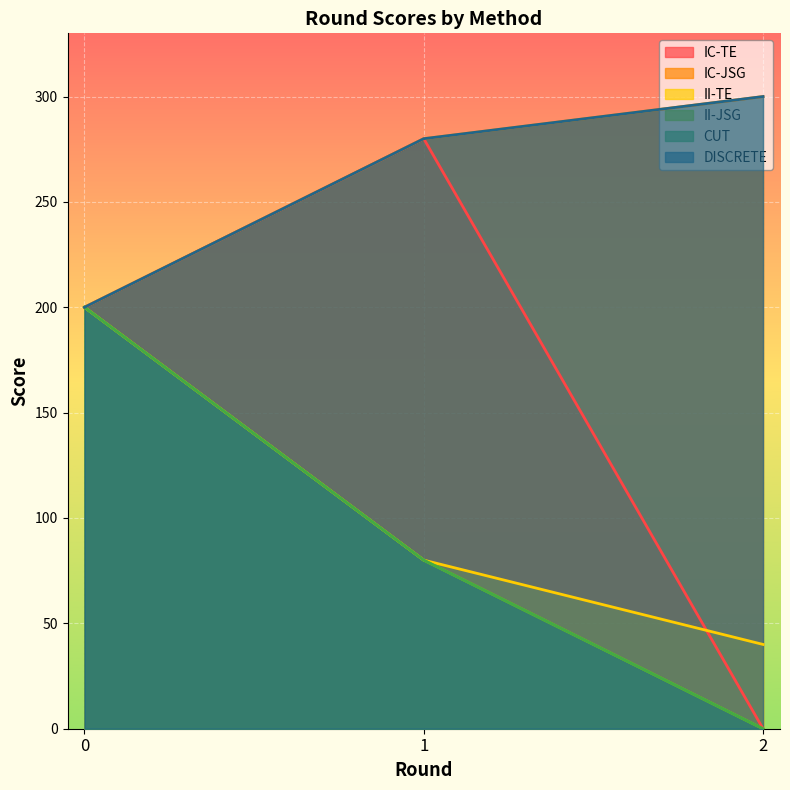

True or false: II-JSG has a value of 0 at 2.

True